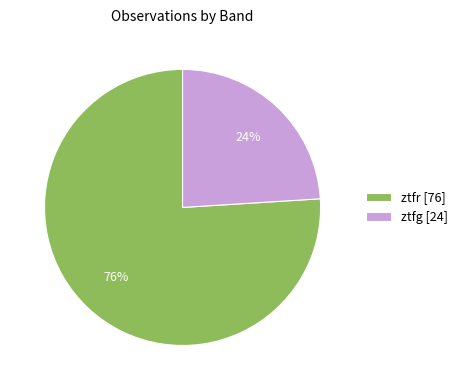

To the nearest percent, what is the difference between the ztfg and ztfr slice percentages?

52%